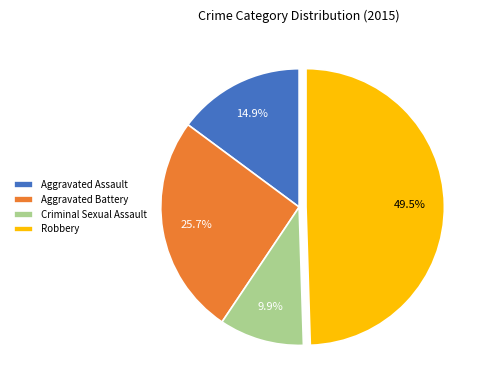

Between Aggravated Battery and Aggravated Assault, which is larger?

Aggravated Battery